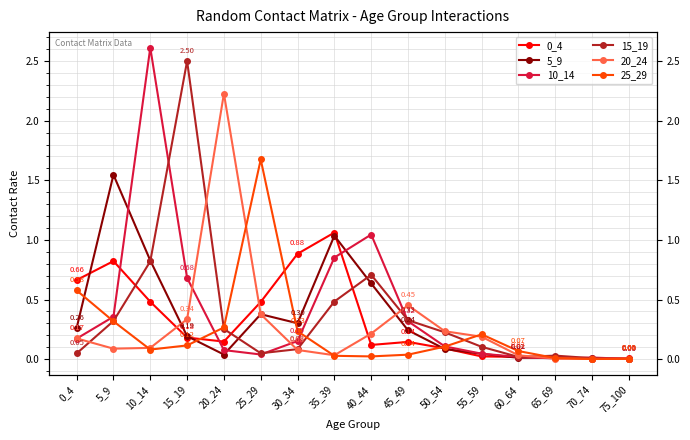

Reading right to left, what are all the values shown in this chart?

0_4: 0.0	0.0	0.0	0.0	0.0	0.1	0.1	0.1	1.1	0.9	0.5	0.1	0.2	0.5	0.8	0.7
5_9: 0.0	0.0	0.0	0.0	0.0	0.1	0.2	0.6	1.0	0.3	0.4	0.0	0.2	0.8	1.5	0.3
10_14: 0.0	0.0	0.0	0.0	0.0	0.1	0.3	1.0	0.9	0.2	0.0	0.1	0.7	2.6	0.4	0.2
15_19: 0.0	0.0	0.0	0.0	0.1	0.2	0.3	0.7	0.5	0.1	0.0	0.3	2.5	0.8	0.3	0.0
20_24: 0.0	0.0	0.0	0.0	0.2	0.2	0.5	0.2	0.0	0.1	0.4	2.2	0.3	0.1	0.1	0.2
25_29: 0.0	0.0	0.0	0.1	0.2	0.1	0.0	0.0	0.0	0.2	1.7	0.3	0.1	0.1	0.3	0.6